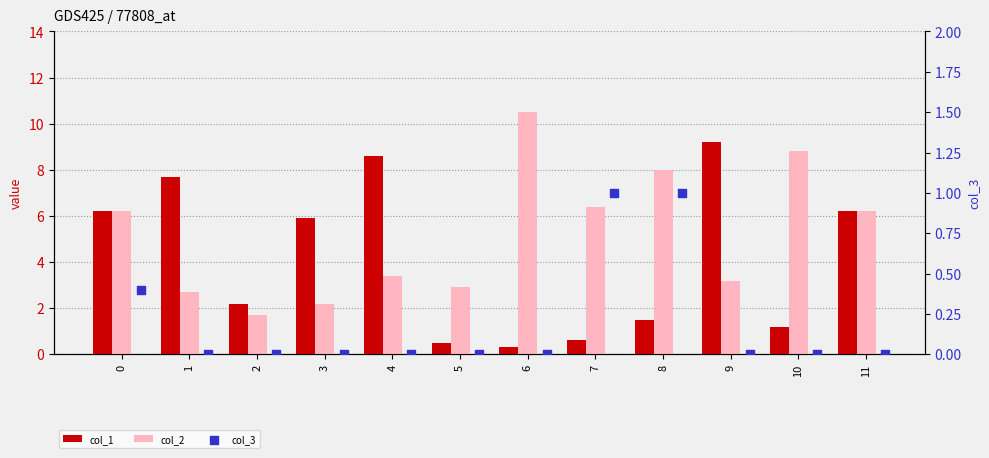

Which series reaches the minimum Y coordinate?

col_3